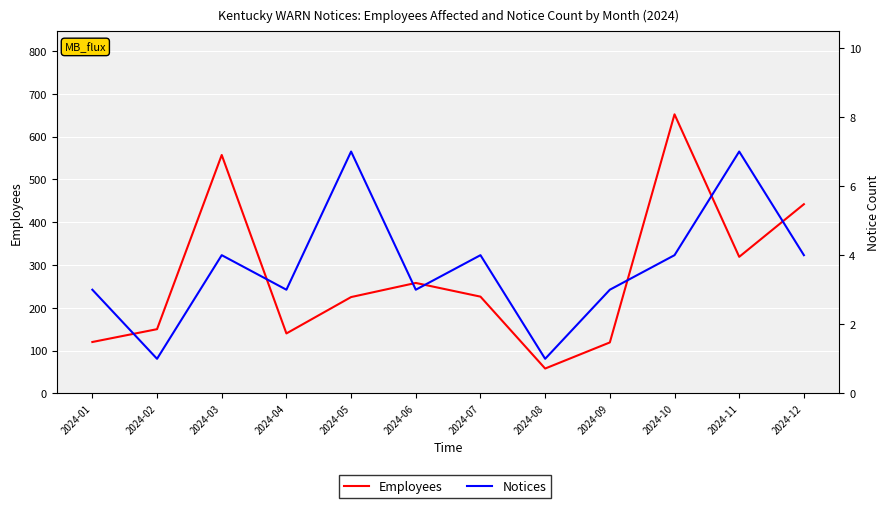

True or false: Employees has more than 1 points higher than both neighbors.

True